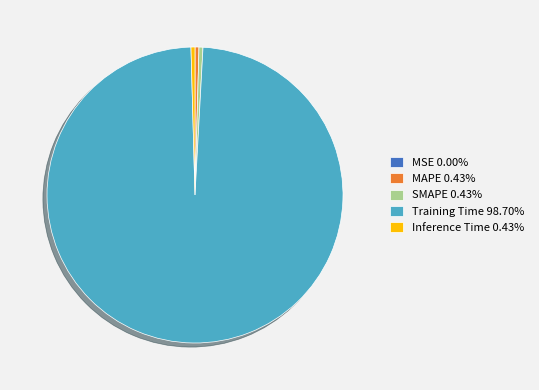

Do Inference Time 0.43% and SMAPE 0.43% together represent more than half of the pie?

No